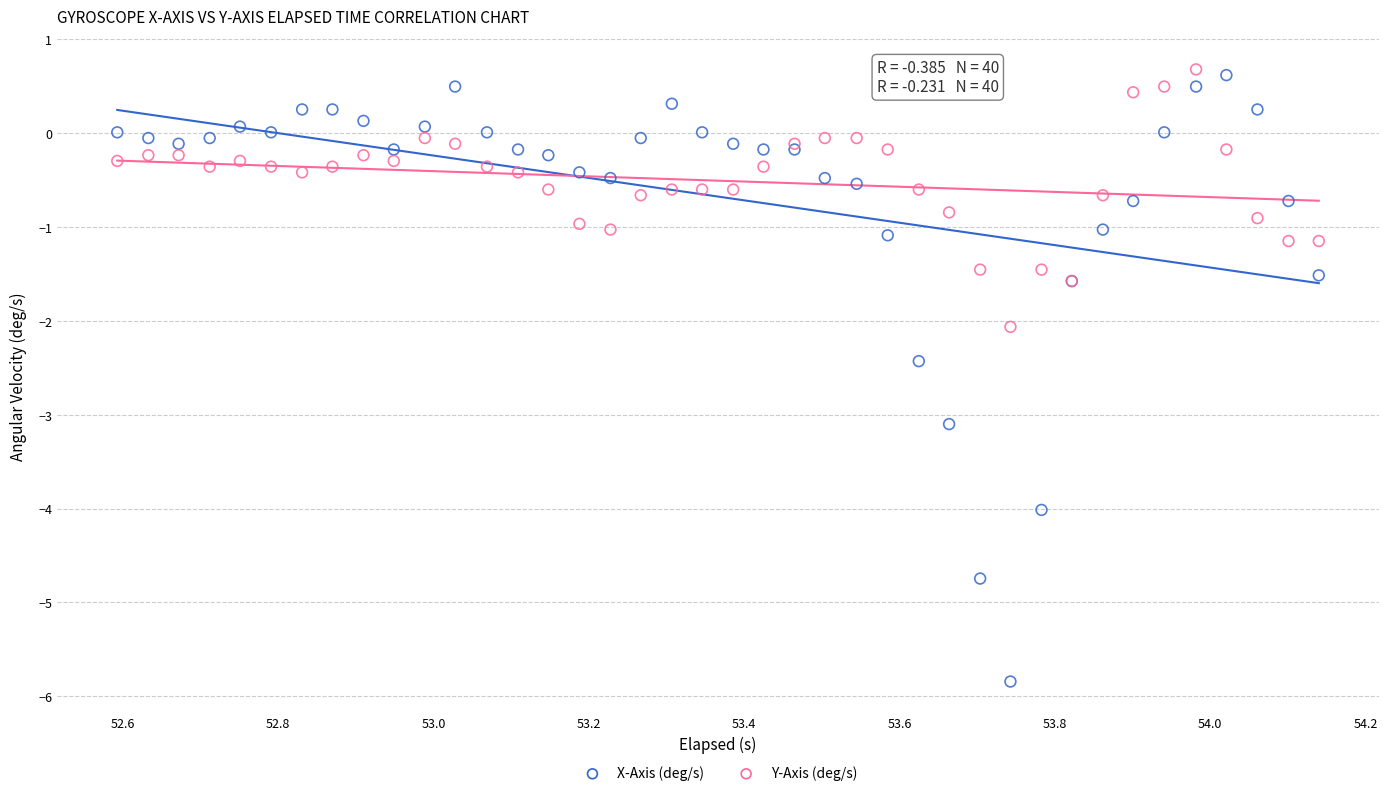

Which series contains the lowest Y value?

X-Axis (deg/s)